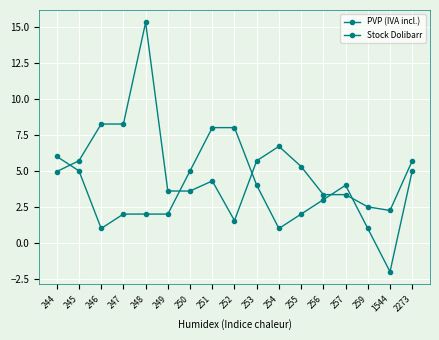

At which label does PVP (IVA incl.) first exceed 4?

244